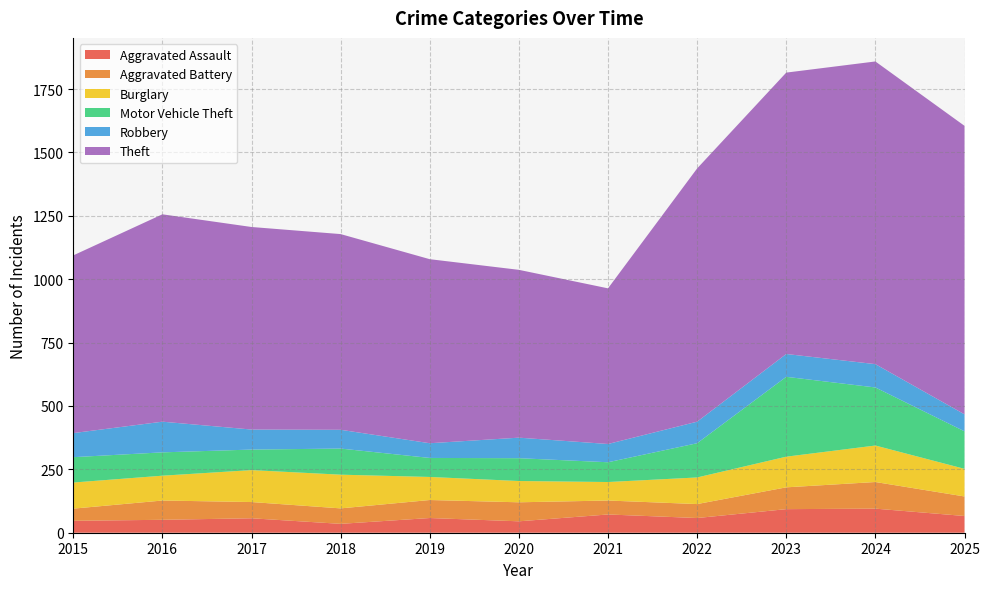

Reading left to right, extract all data points from this chart.

Aggravated Assault: 47	51	57	35	58	45	72	58	93	95	66
Aggravated Battery: 48	76	64	61	71	75	55	55	86	105	77
Burglary: 103	98	126	133	91	84	73	105	121	144	109
Motor Vehicle Theft: 100	92	81	103	75	90	78	135	315	229	148
Robbery: 95	121	79	74	58	81	72	85	90	92	67
Theft: 701	818	799	772	726	662	614	999	1110	1194	1138